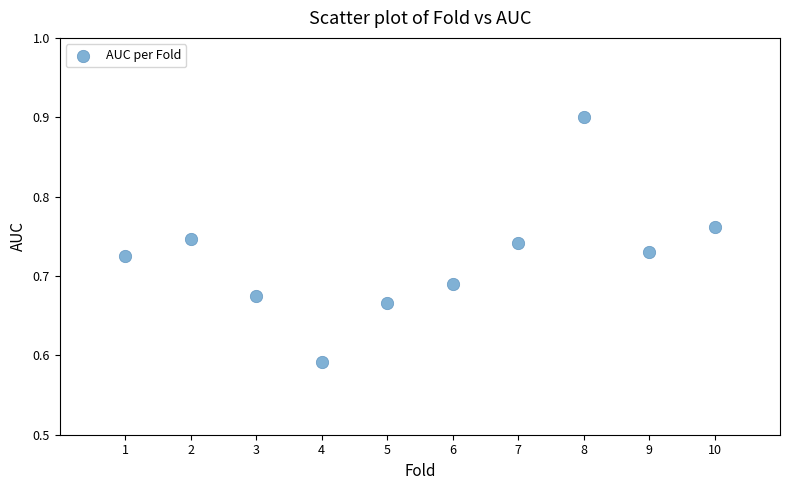

What is the range of Y values (max minus min)?

0.3